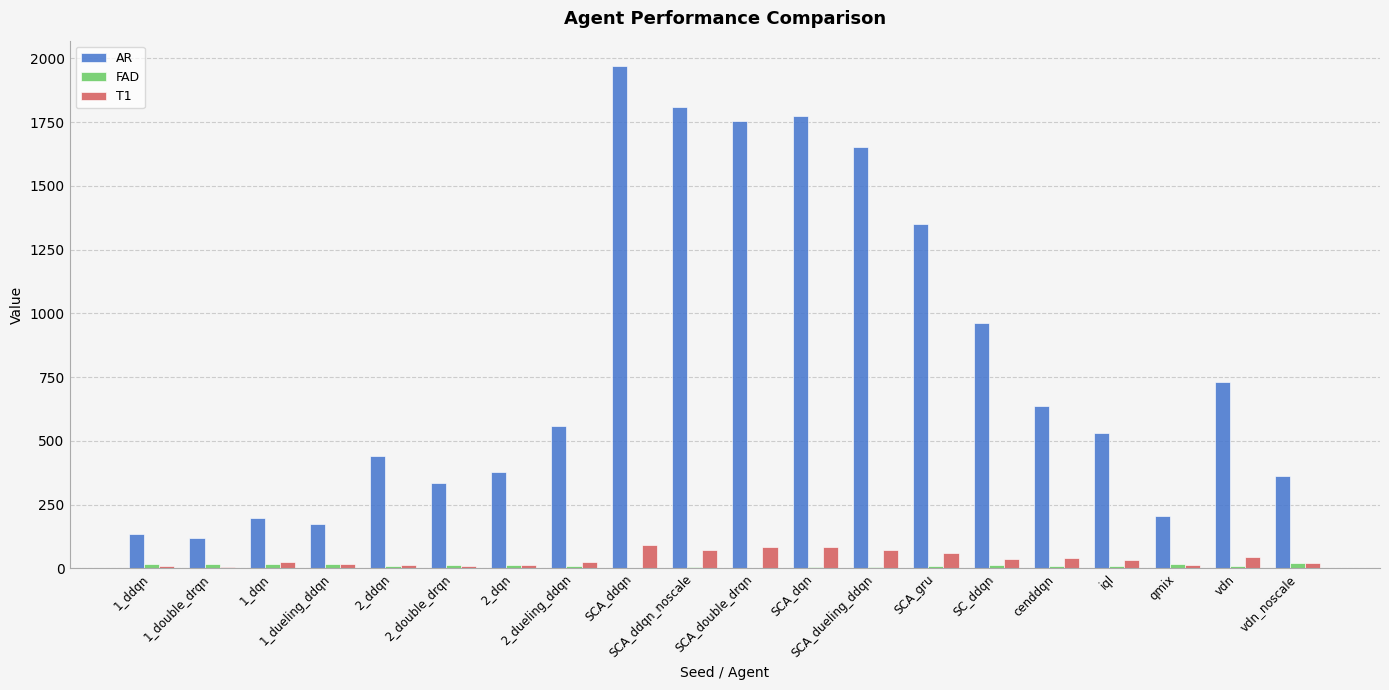

What is the maximum value for AR?

1970.6